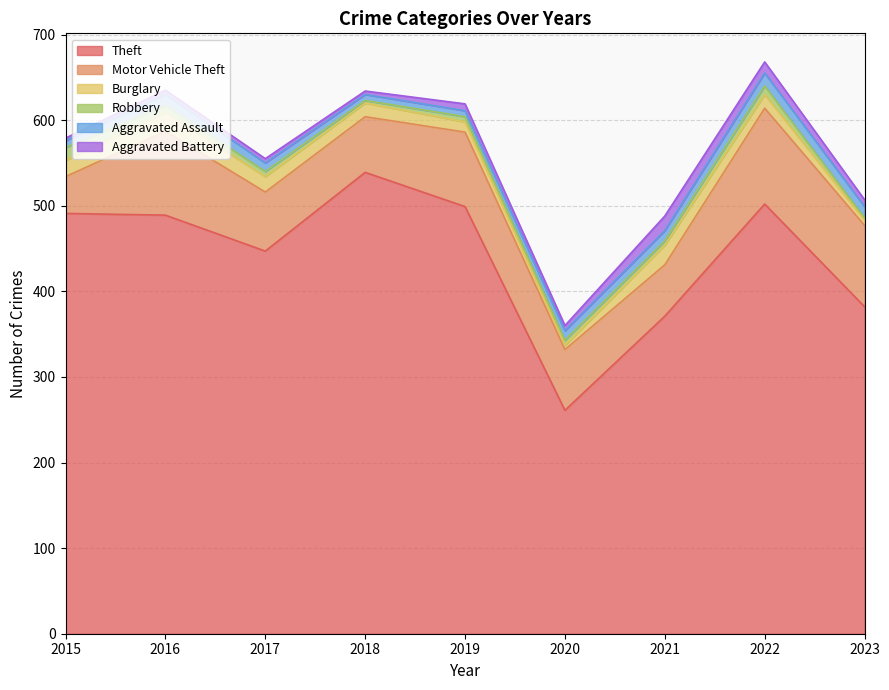

What are all the series names shown in the legend?

Theft, Motor Vehicle Theft, Burglary, Robbery, Aggravated Assault, Aggravated Battery